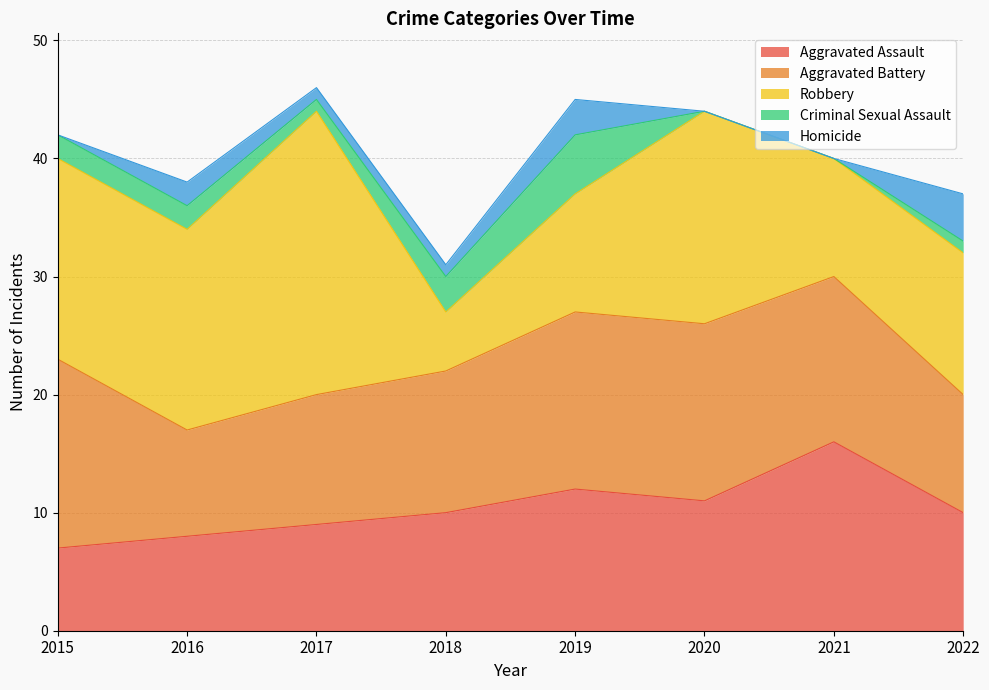

Count the number of categories in the chart.

8